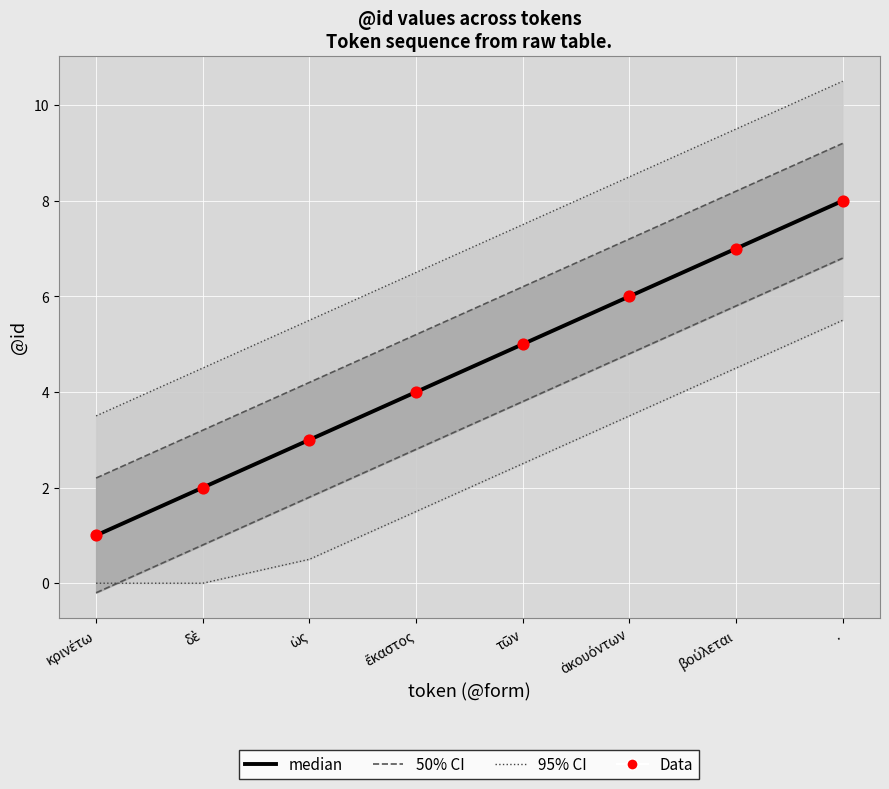

Is the value of Data at βούλεται greater than the value of median at ἕκαστος?

Yes